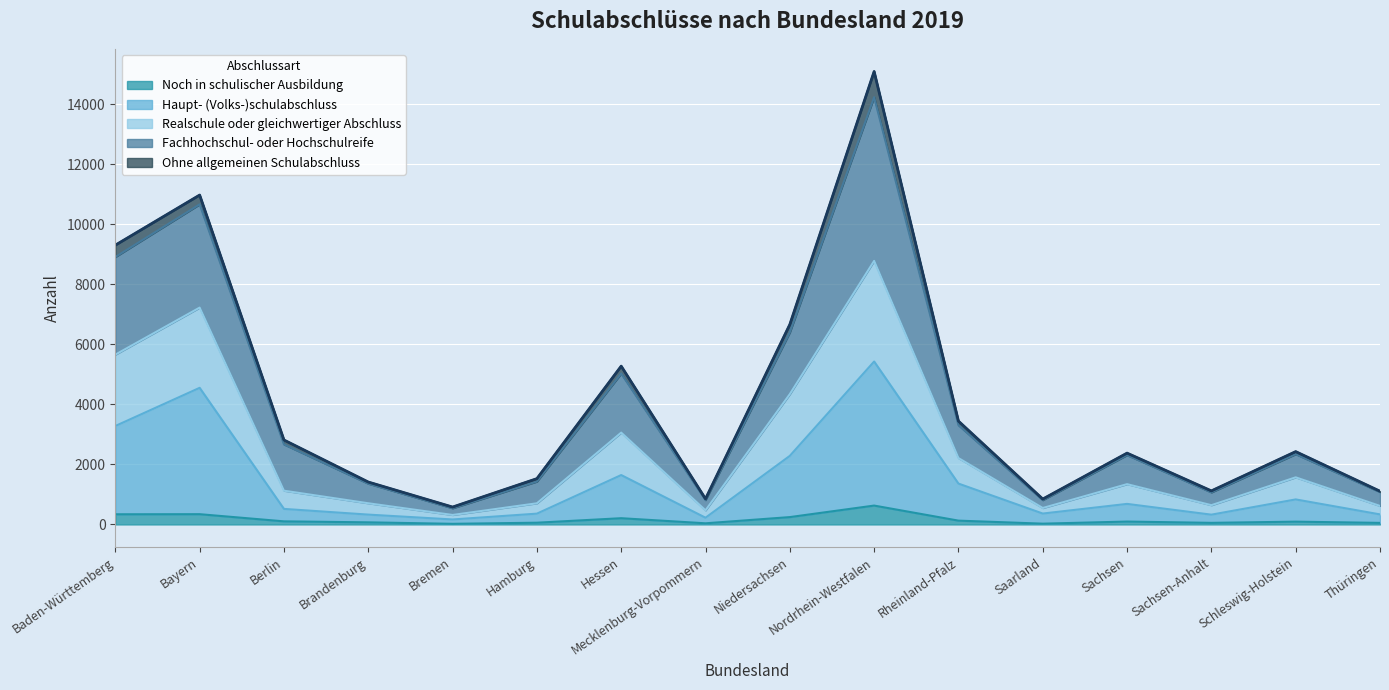

What is the difference between the Noch in schulischer Ausbildung values at Berlin and Nordrhein-Westfalen?

526